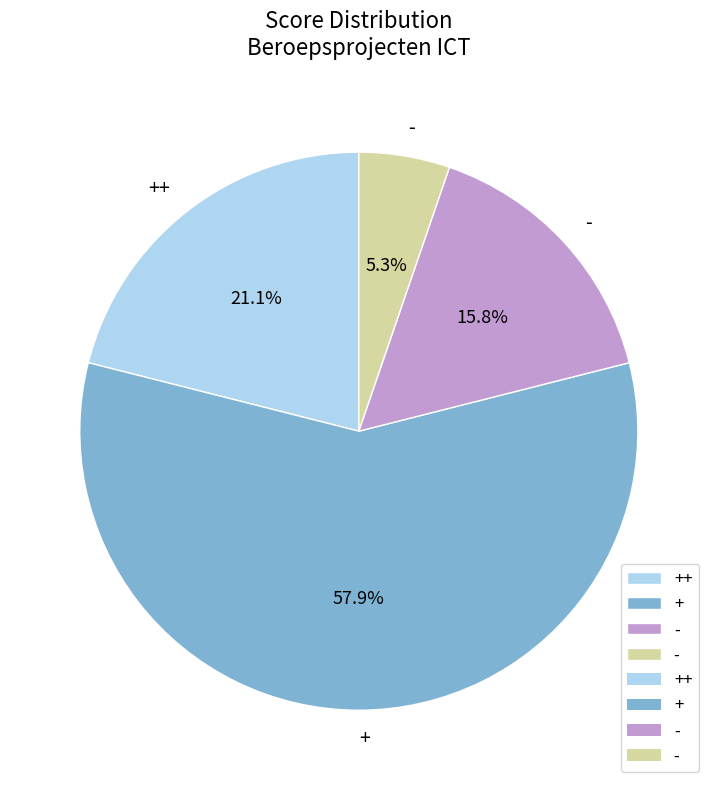

Is there any slice that represents more than half of the pie?

Yes